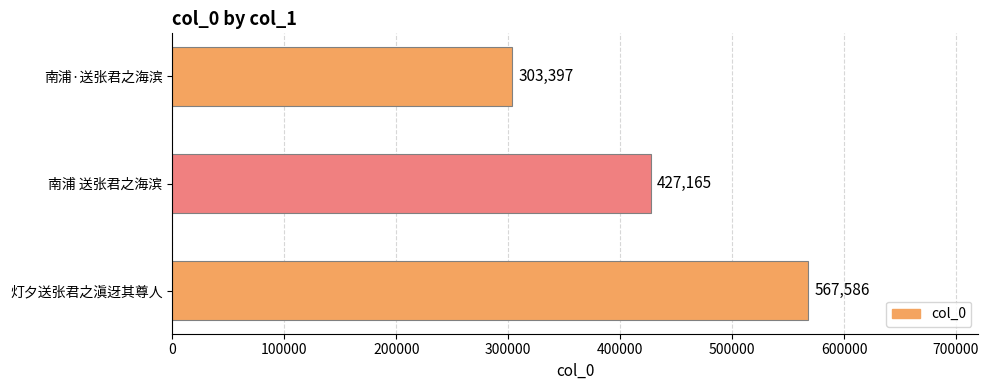

Where is the data nearest to the value 435491?

南浦 送张君之海滨